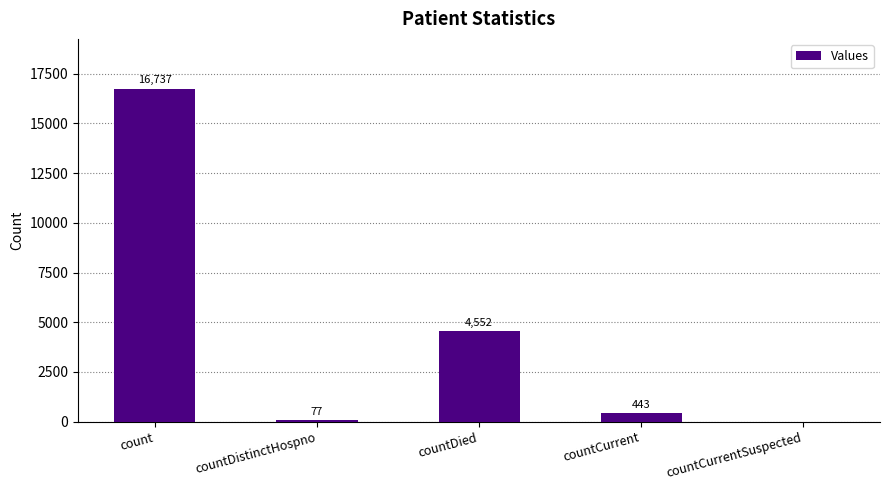

Is it true that the value at count is 16737?

True